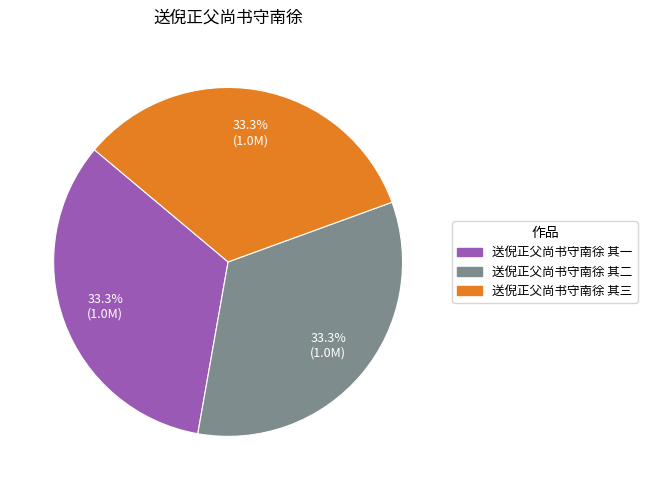

Approximately how many times larger is the value at 送倪正父尚书守南徐 其二 compared to 送倪正父尚书守南徐 其一?

1.0